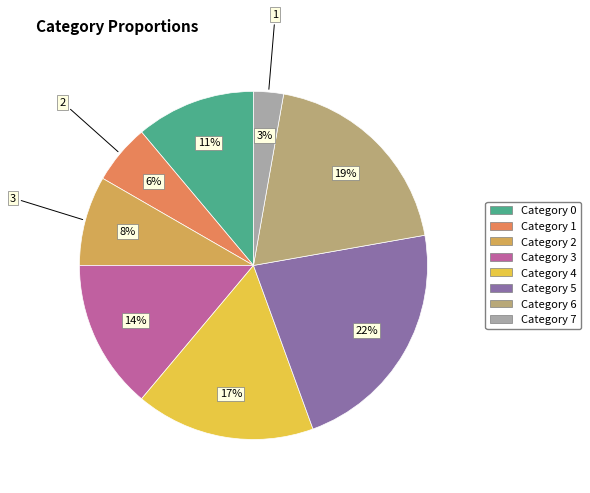

Count the number of slices in the pie.

8